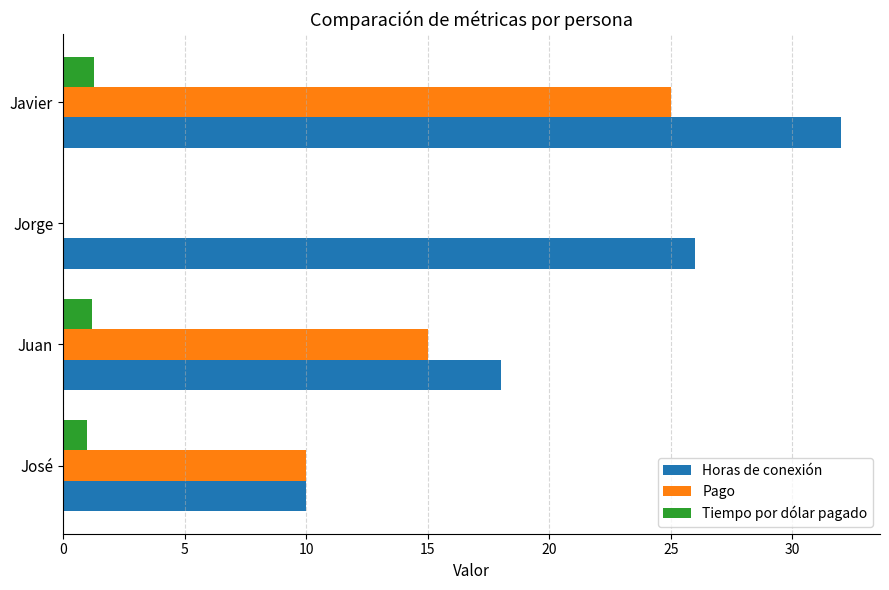

What is the maximum value for Pago?

25.0